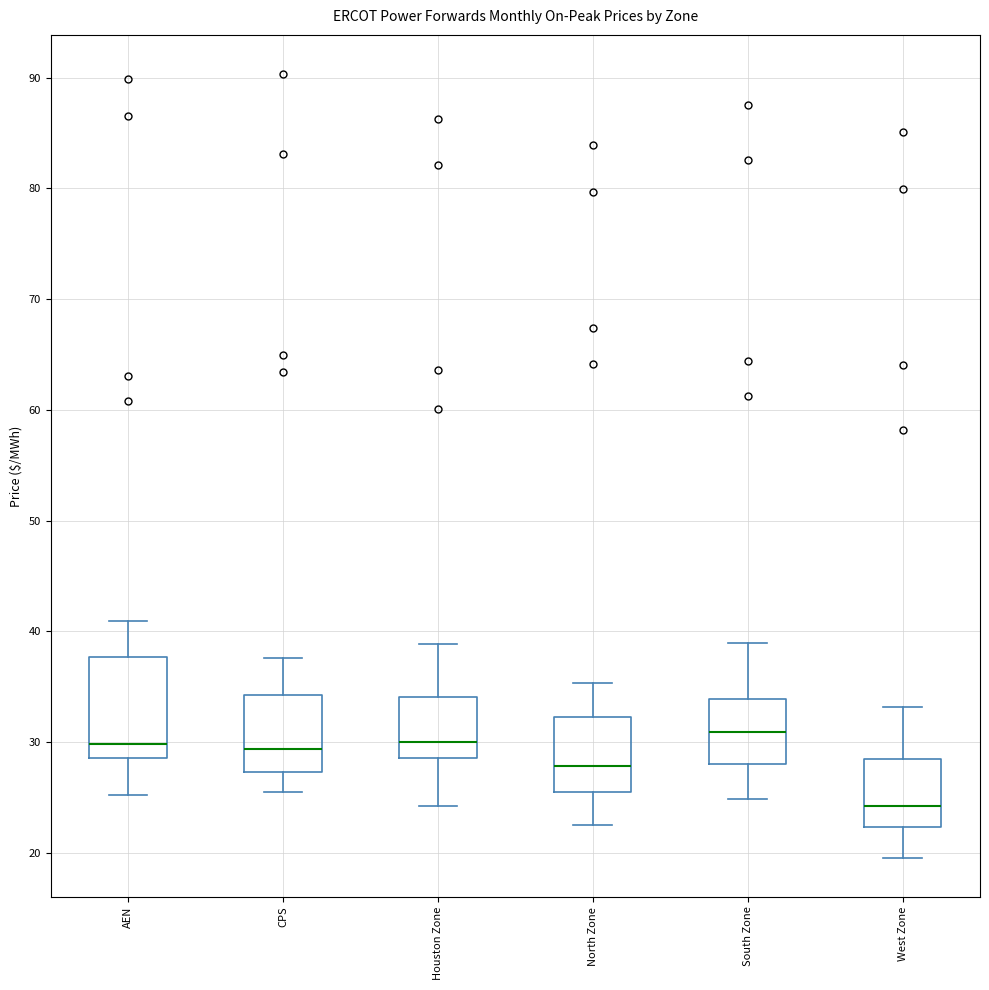

Reading left to right, read every box against the y-axis: the position of its median line, the range the box covers, and the ends of its whiskers. The values are not printed on the chart, so give them approximately, as read against the axis.

AEN: median 30, box 29 to 38, whiskers 25 to 41
CPS: median 29, box 27 to 34, whiskers 26 to 38
Houston Zone: median 30, box 29 to 34, whiskers 24 to 39
North Zone: median 28, box 25 to 32, whiskers 23 to 35
South Zone: median 31, box 28 to 34, whiskers 25 to 39
West Zone: median 24, box 22 to 28, whiskers 20 to 33